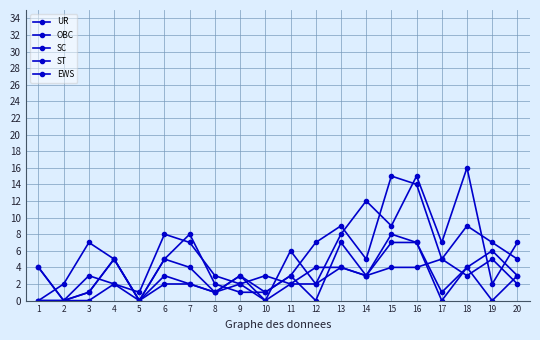

How many interior local peaks does the EWS series have?

4